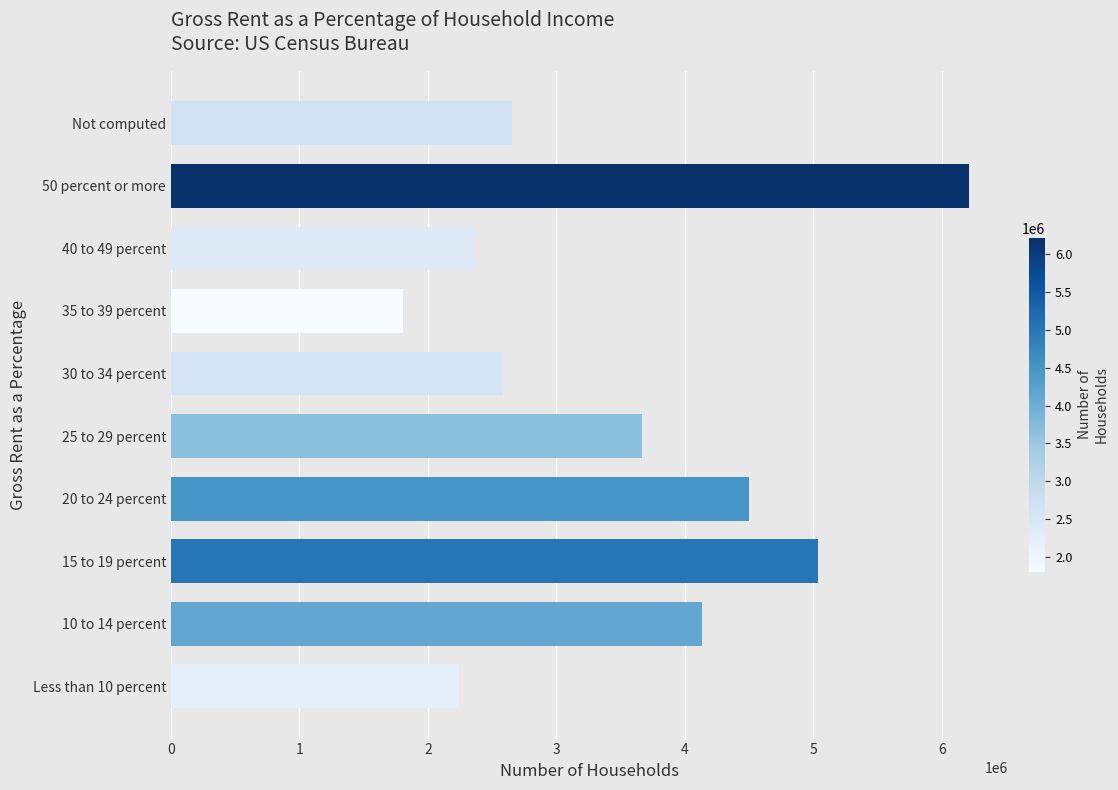

What is the difference between the maximum and minimum values?

4399620